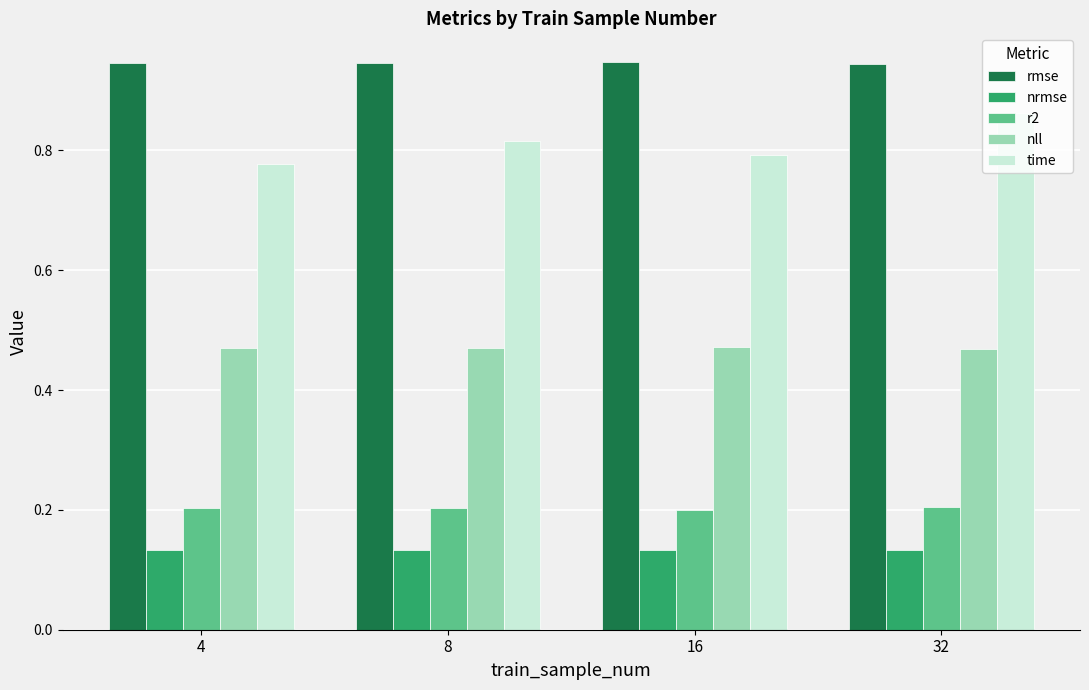

Which series has the largest total across all categories?

rmse